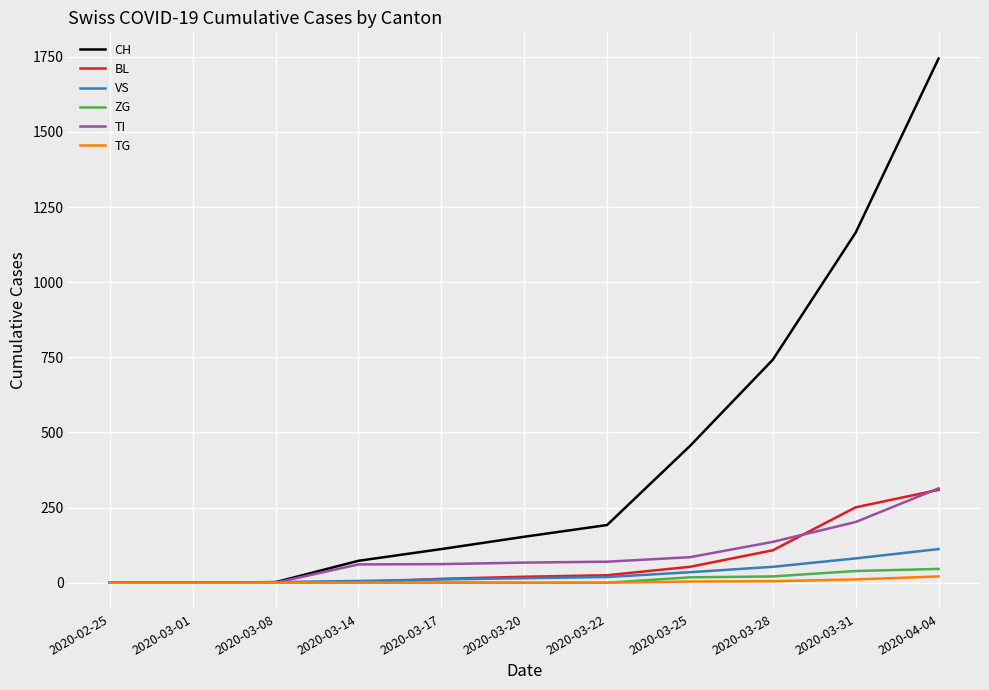

What is the maximum value shown in the chart?

1744